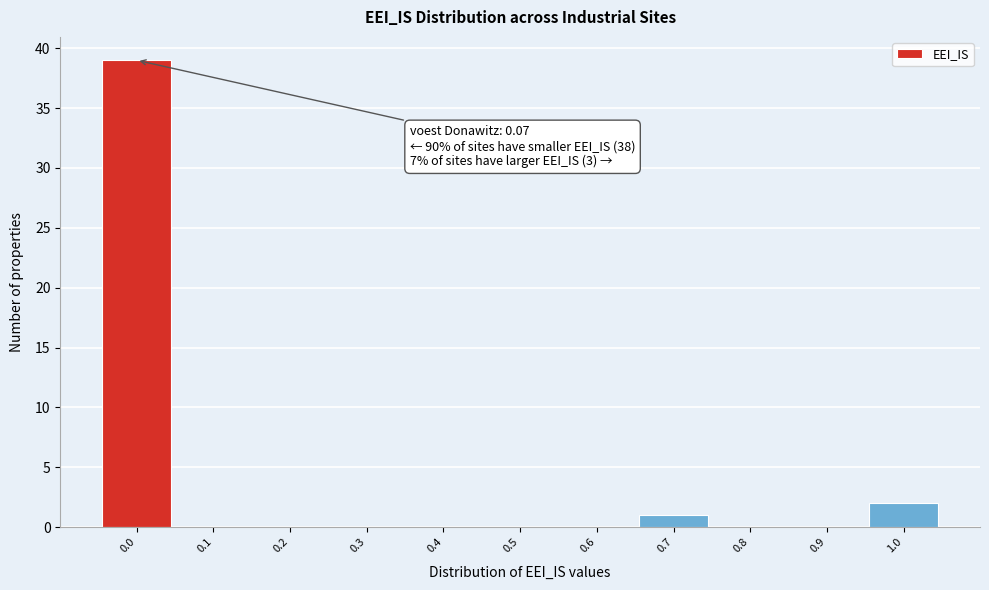

Reading left to right, list all the values displayed in this chart.

0.0=39	0.1=0	0.2=0	0.3=0	0.4=0	0.5=0	0.6=0	0.7=1	0.8=0	0.9=0	1.0=2